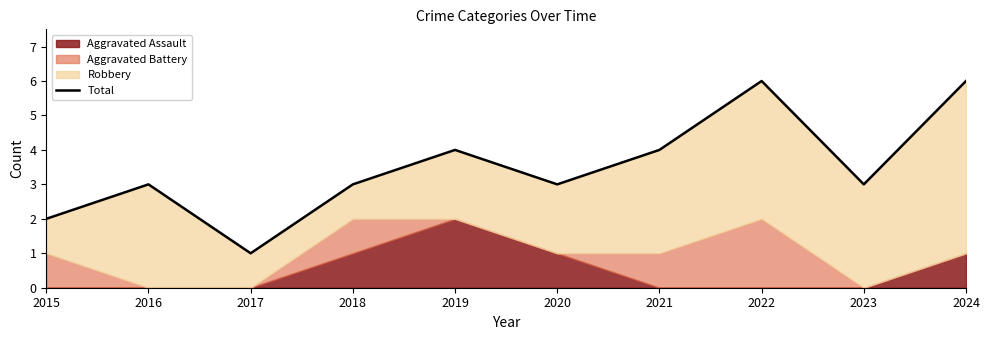

Reading left to right, list all the values displayed in this chart.

2	3	1	3	4	3	4	6	3	6